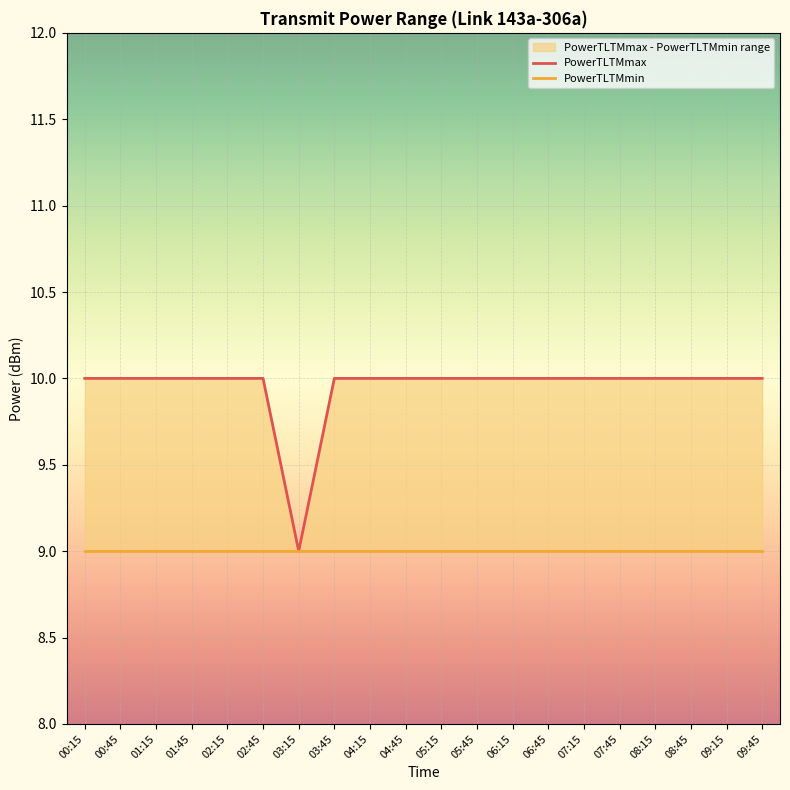

Does the chart display data point markers on the line(s)?

No